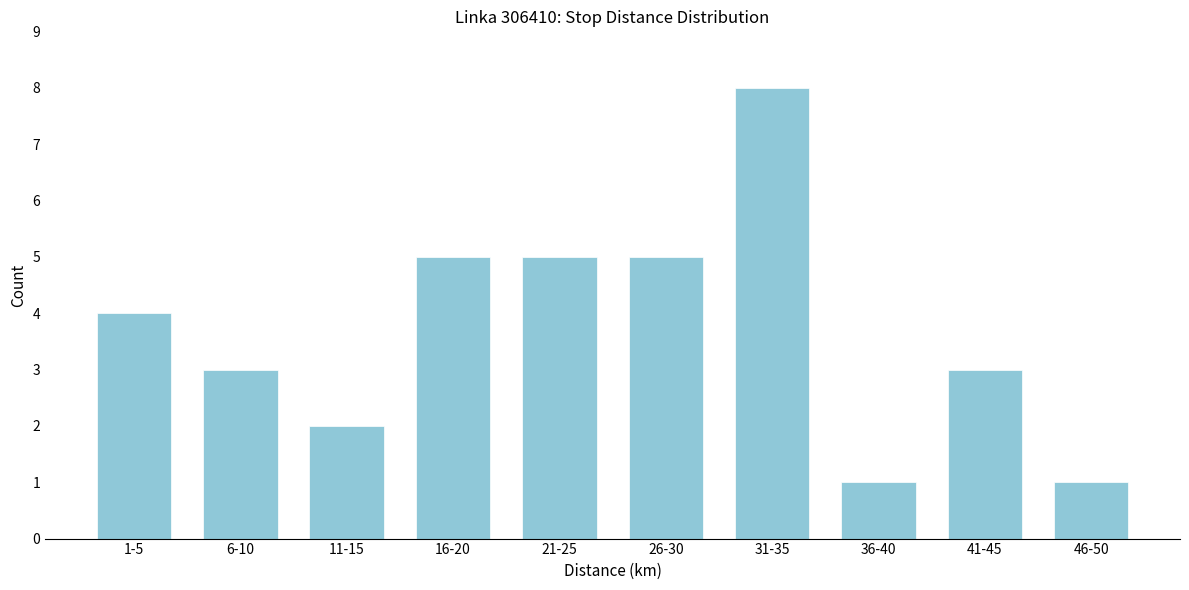

Reading left to right, transcribe all the data shown in this chart.

1-5=4	6-10=3	11-15=2	16-20=5	21-25=5	26-30=5	31-35=8	36-40=1	41-45=3	46-50=1